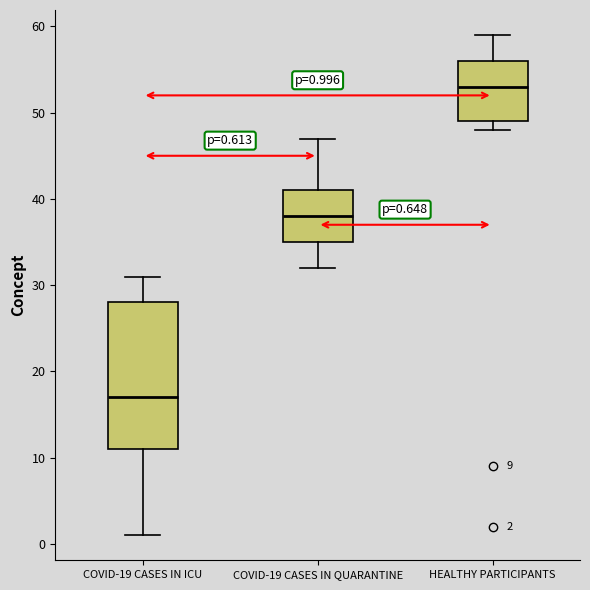

Comparing the boxes themselves (not the whiskers), which one is the tallest?

COVID-19 CASES IN ICU